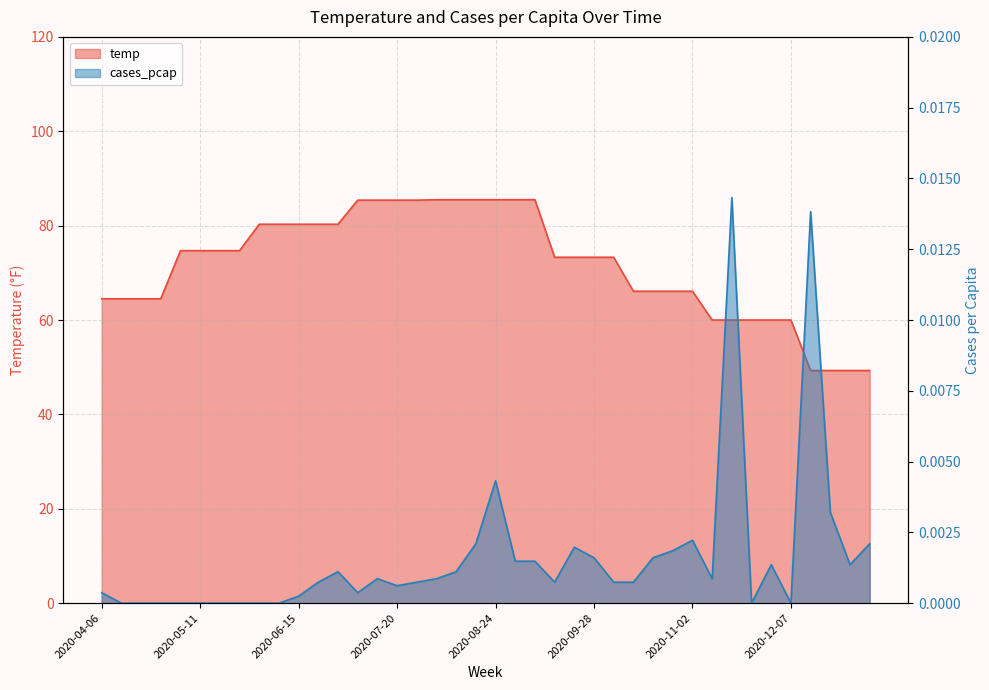

Is it true that the value at 2020-07-27 is 85.4?

True